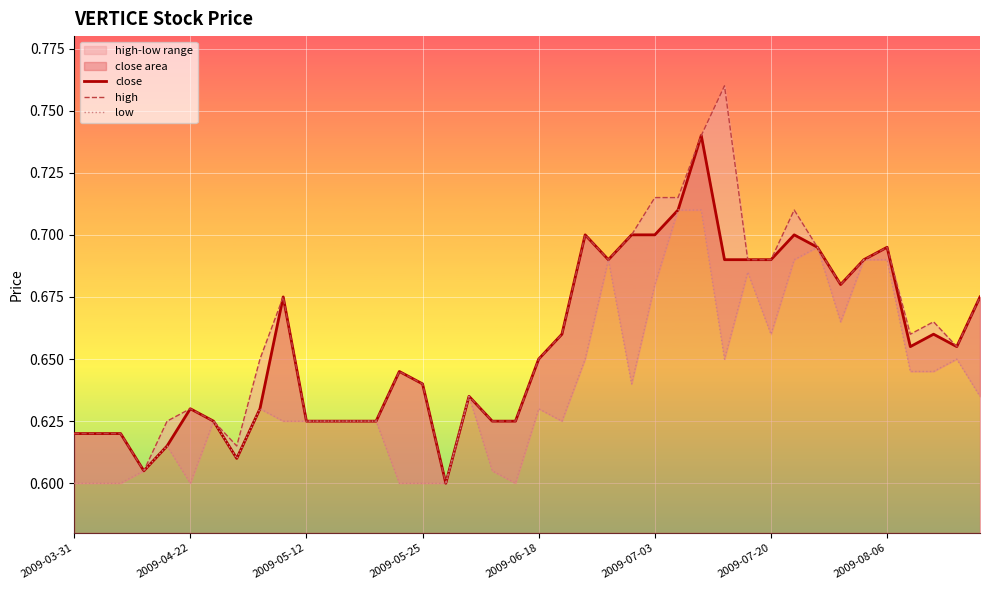

True or false: close has a value of 1.0 at 2009-06-18.

False